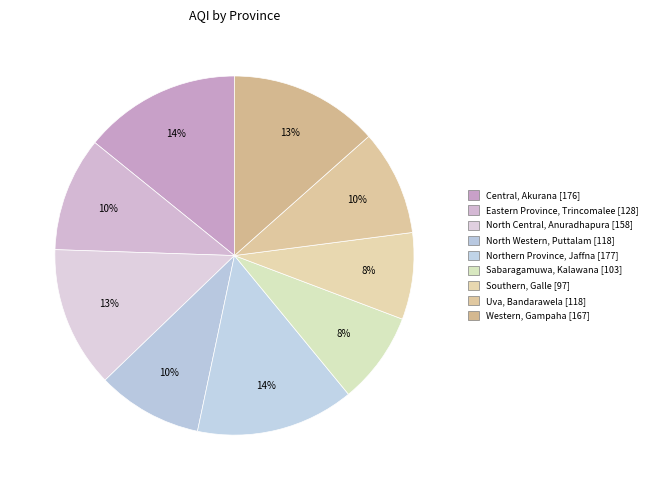

Rank the categories by value from lowest to highest.

Southern, Sabaragamuwa, North Western, Uva, Eastern Province, North Central, Western, Central, Northern Province